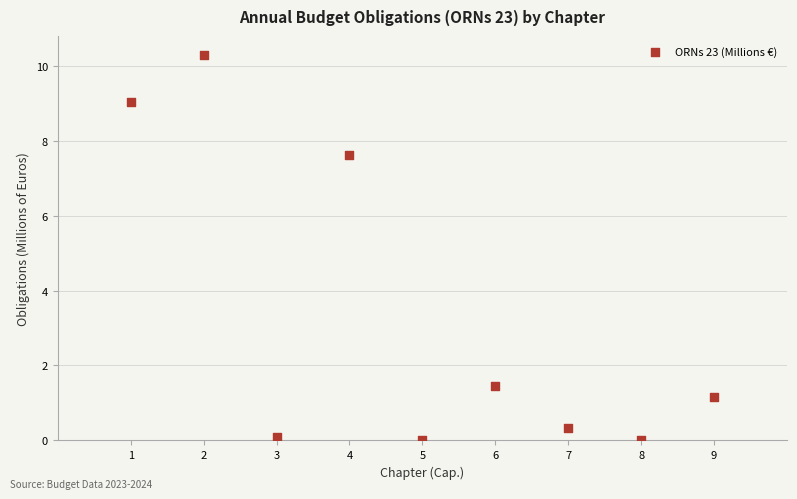

What Y value in the scatter plot is closest to 5?

7.6